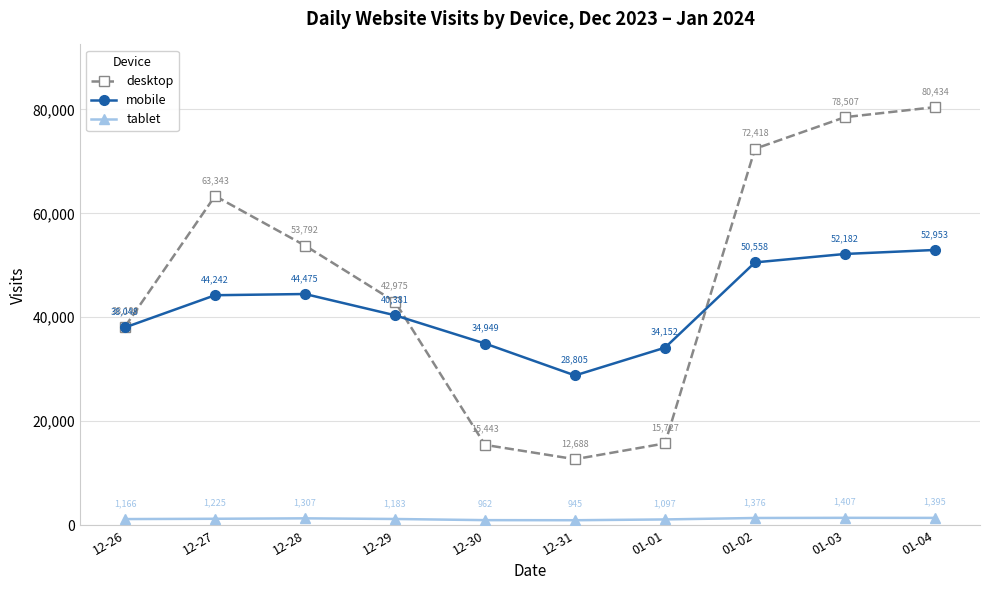

Where is the first local minimum for tablet?

12-31